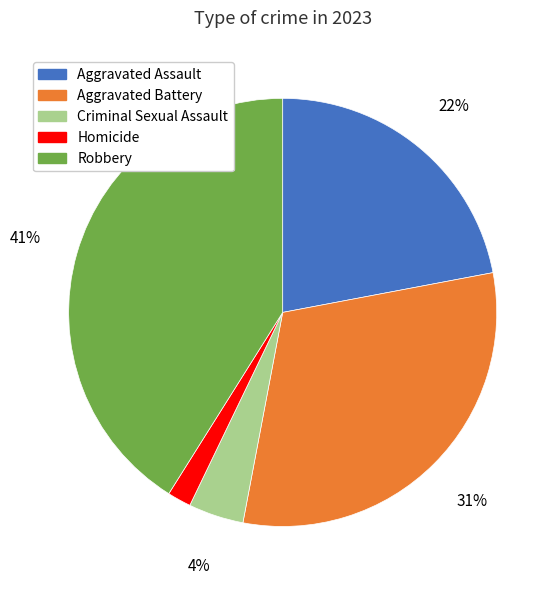

What percentage is the Homicide slice, to the nearest percent?

2%